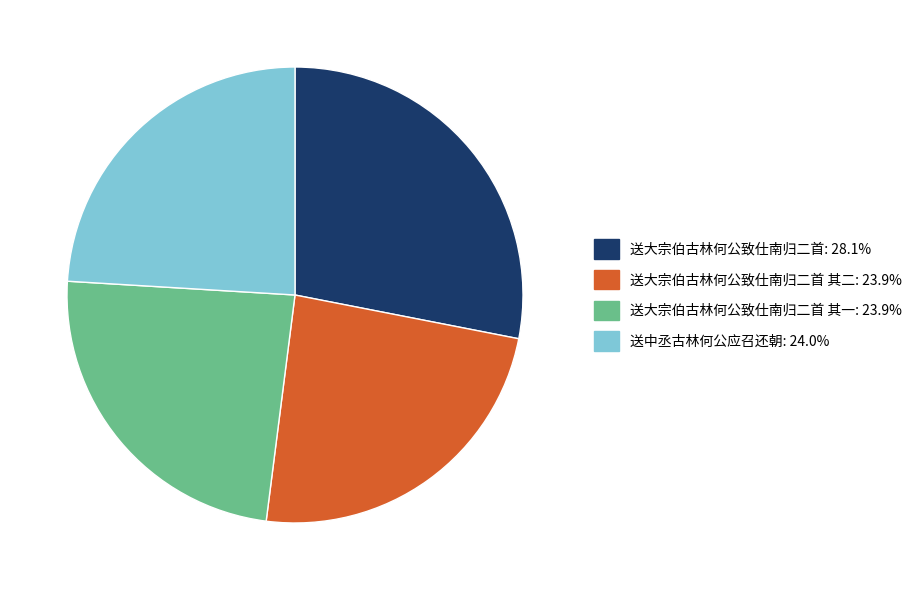

How many slices are in this pie chart?

4